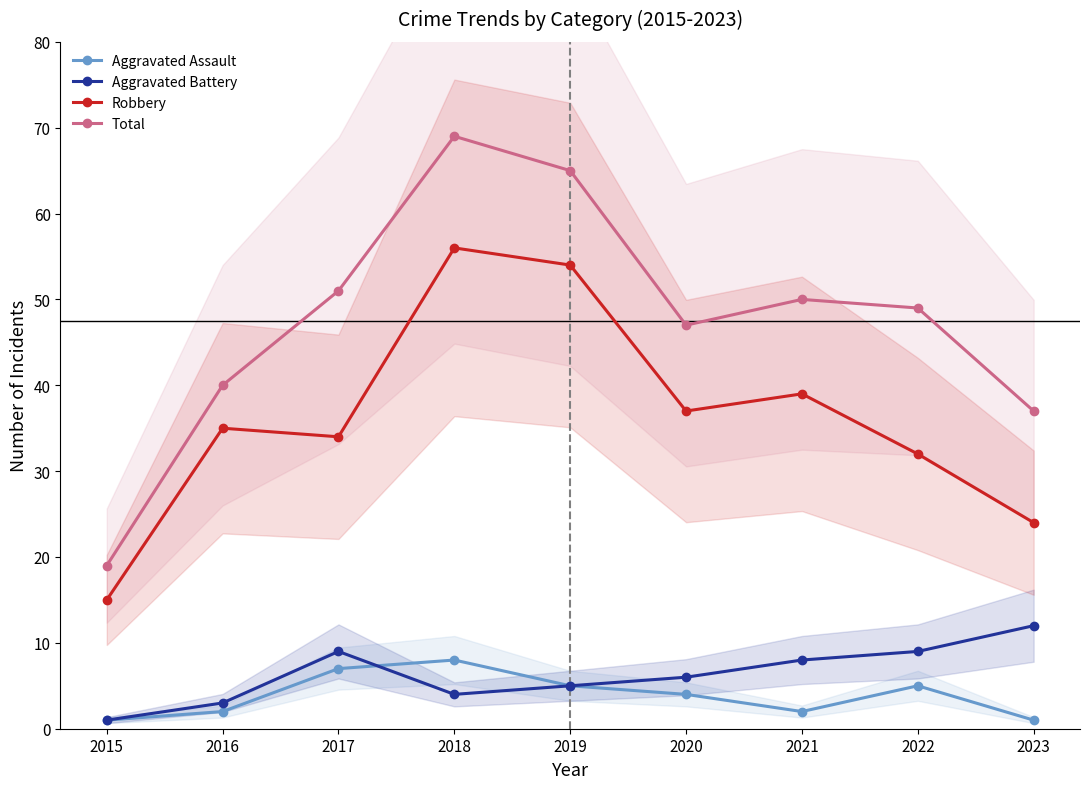

What is the value of the Aggravated Battery point at the 7th from the left?

8